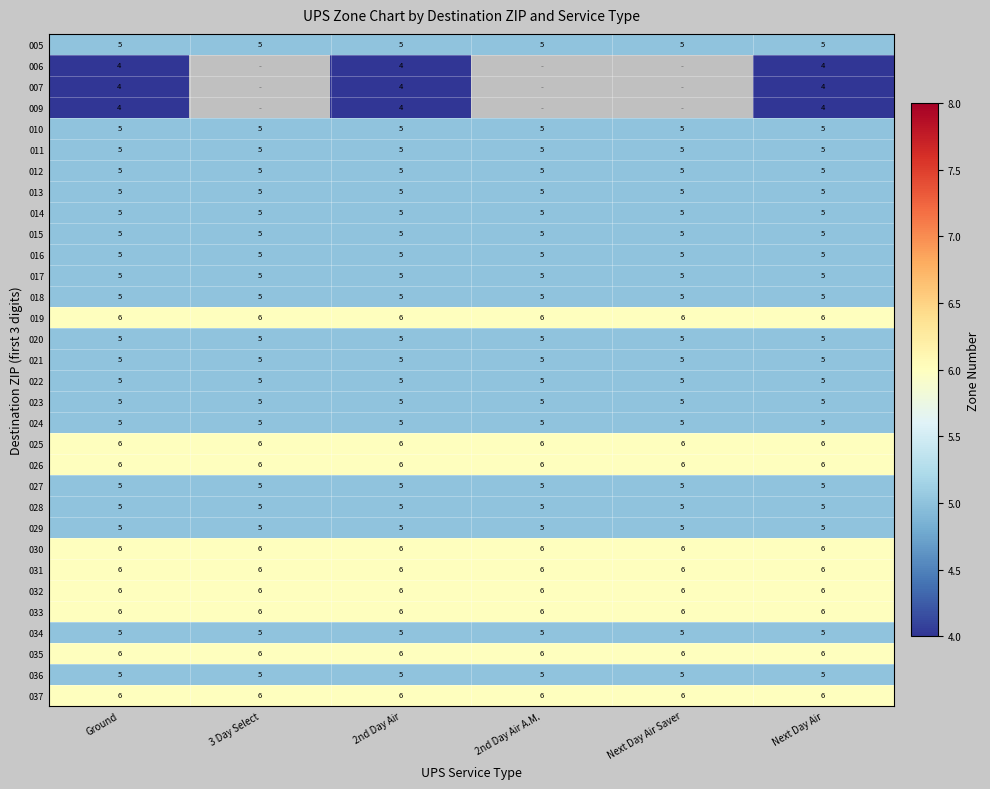

What is the approximate value of 034 at Next Day Air?

5